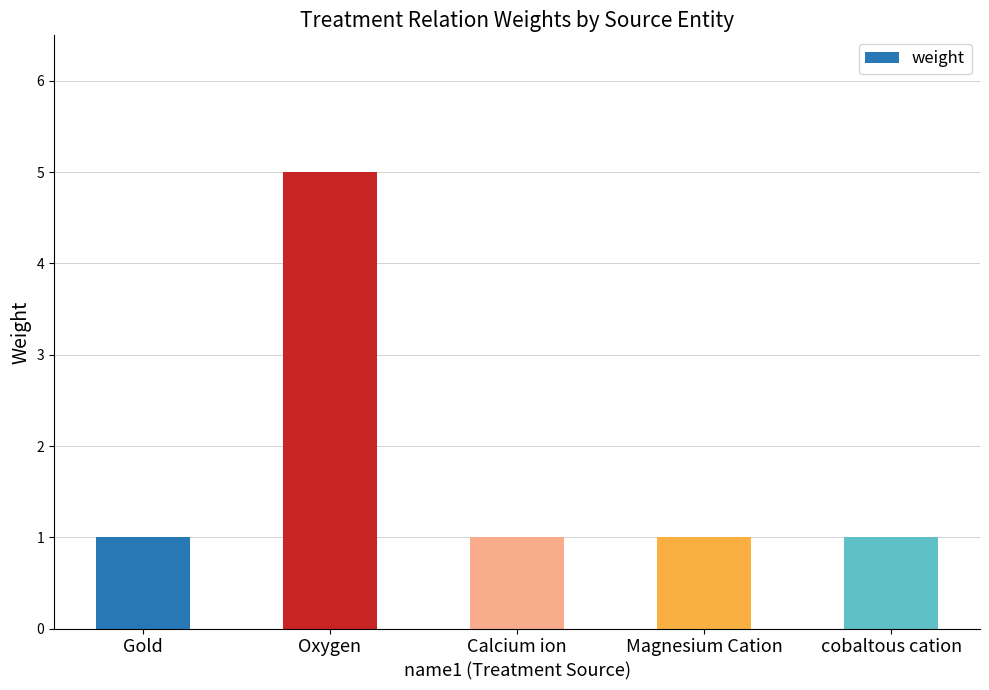

Reading left to right, extract all data points from this chart.

1	5	1	1	1